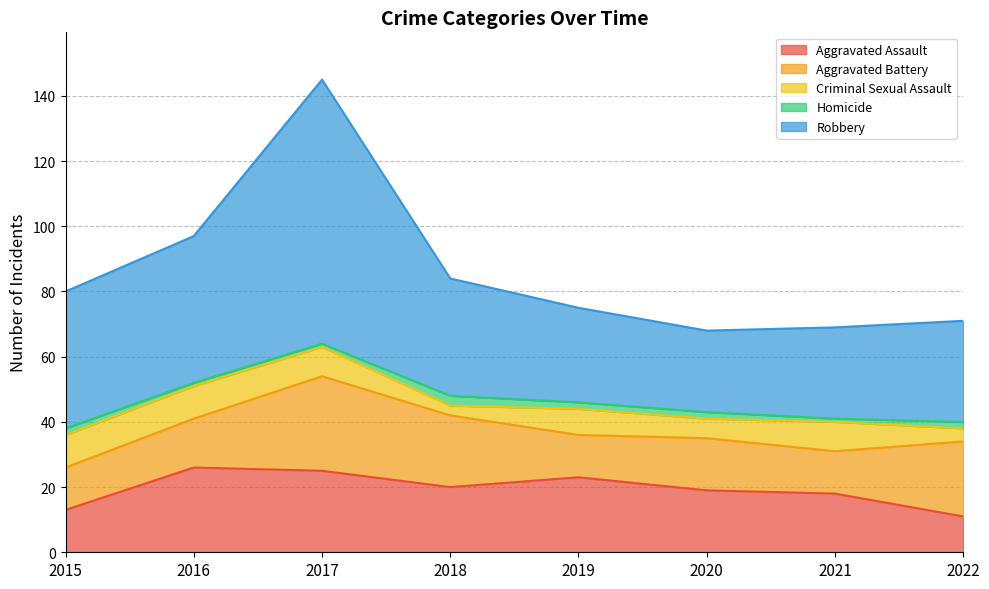

What is the value of the Robbery point at the 3rd from the left?

81